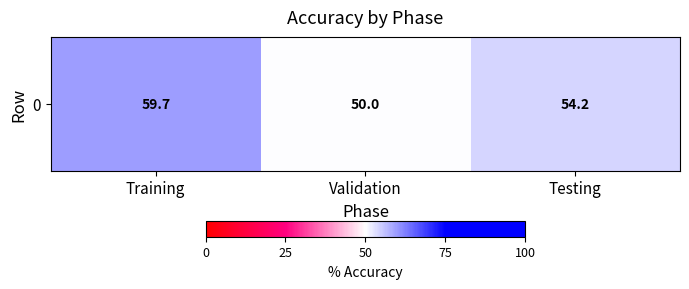

At which label does the data first exceed 54?

Training